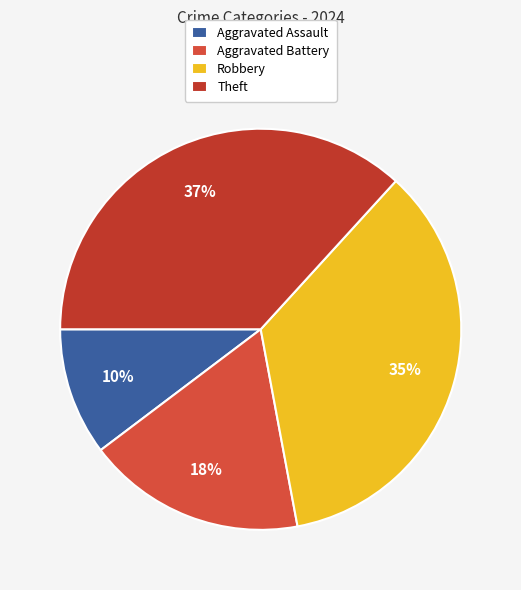

How many segments does this pie chart have?

4